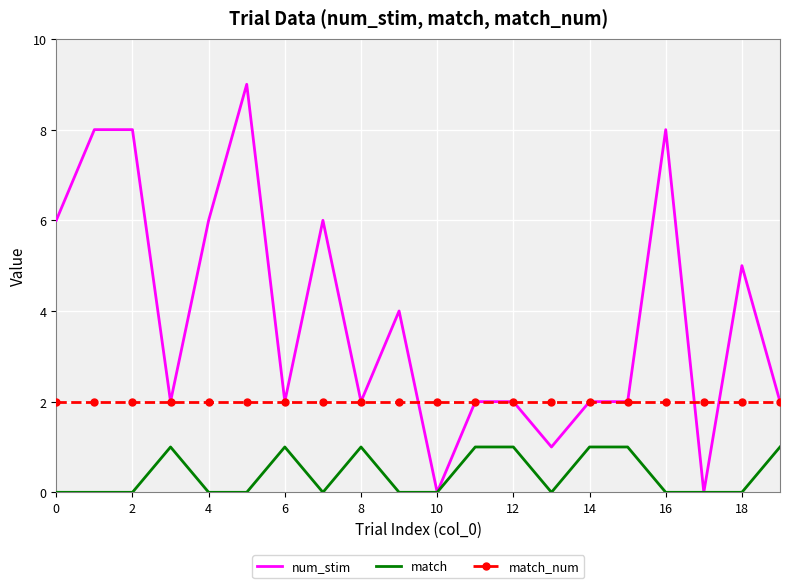

Which series has the largest range (max minus min)?

num_stim